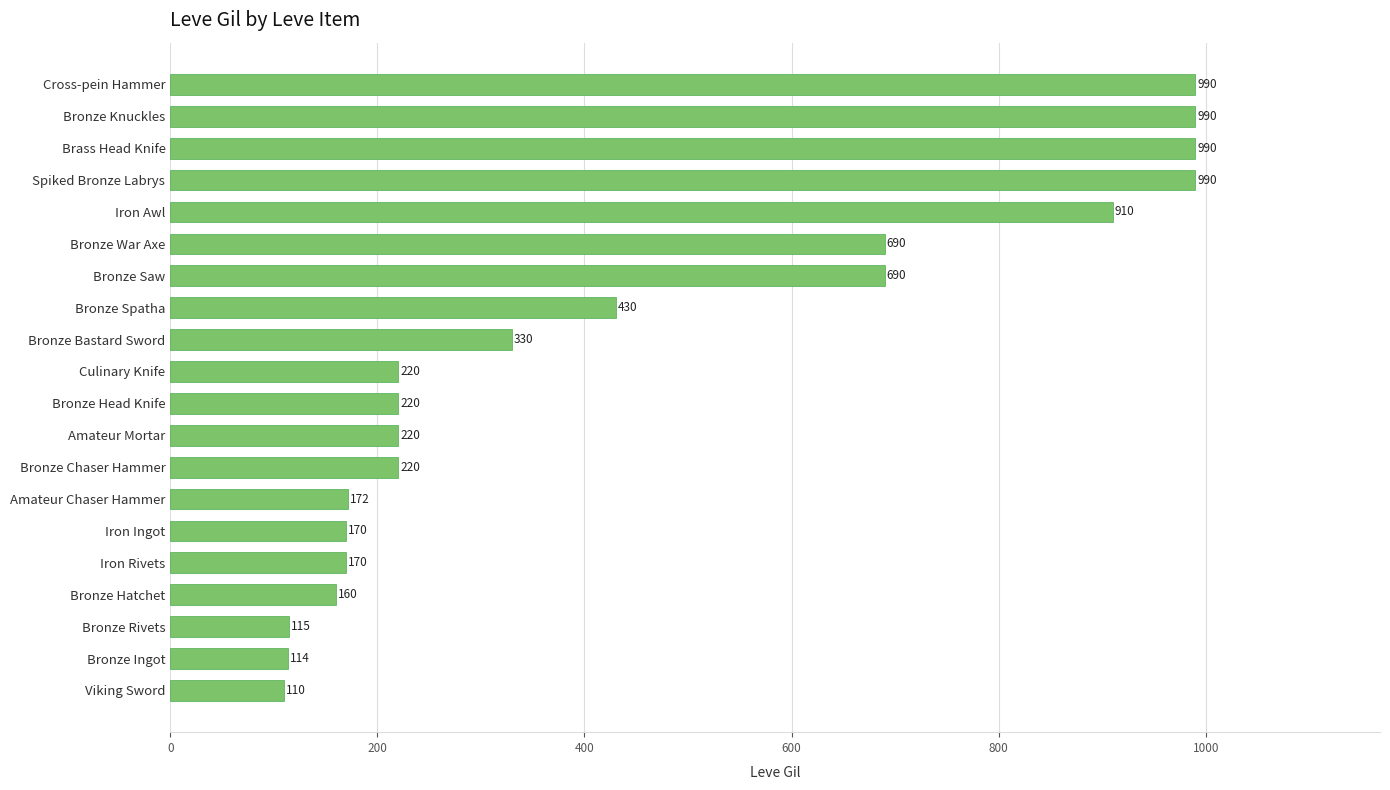

At which label is the value closest to 550?

Bronze Spatha